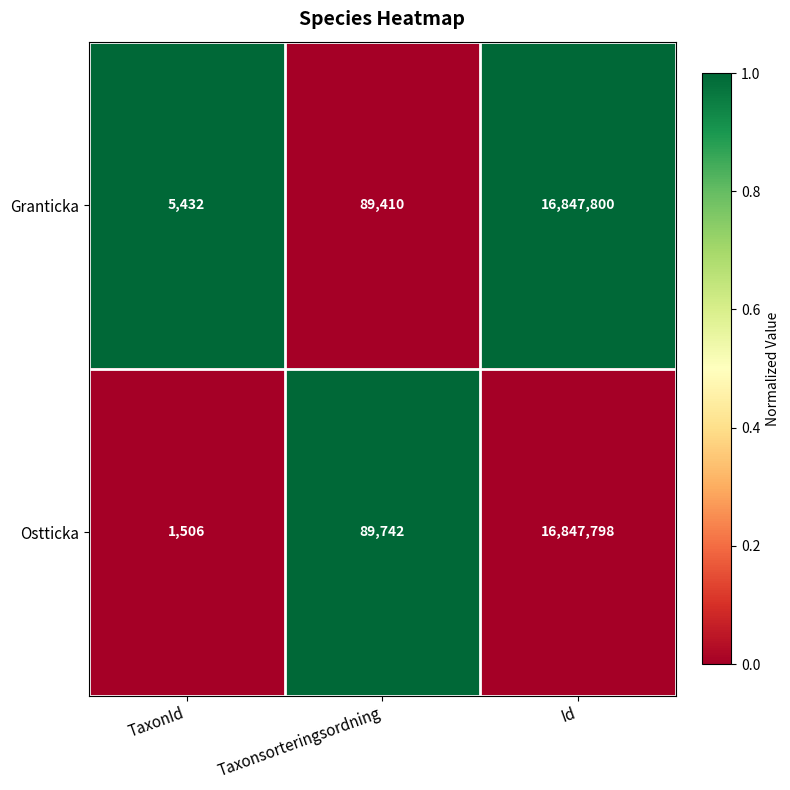

What is the approximate value of Granticka at Id?

16847800